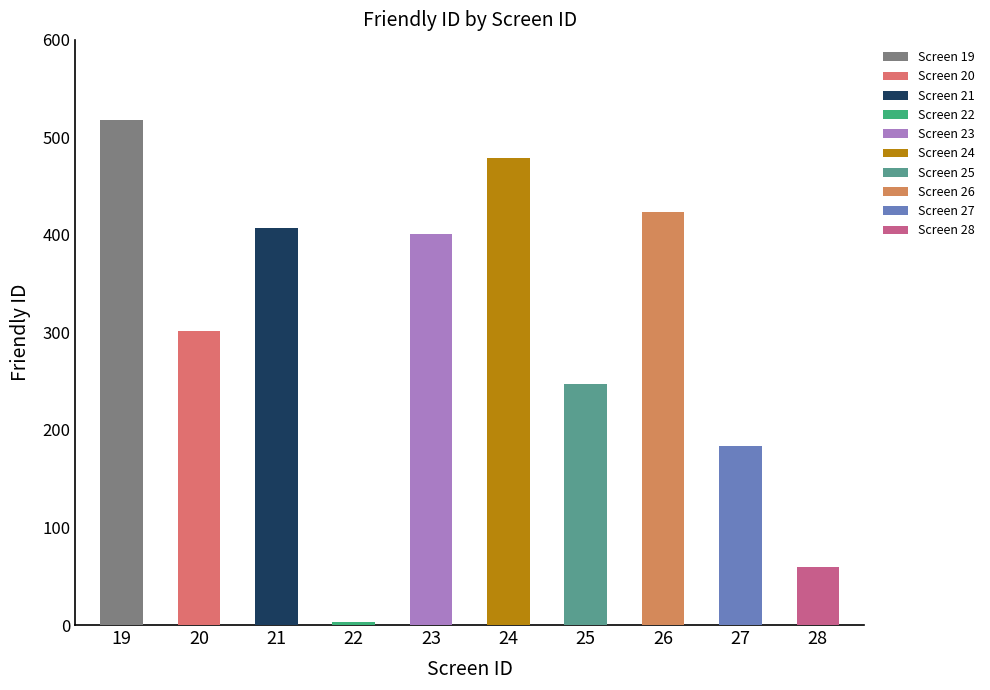

Reading left to right, transcribe all the data shown in this chart.

19=518	20=302	21=407	22=3	23=401	24=479	25=247	26=424	27=184	28=60